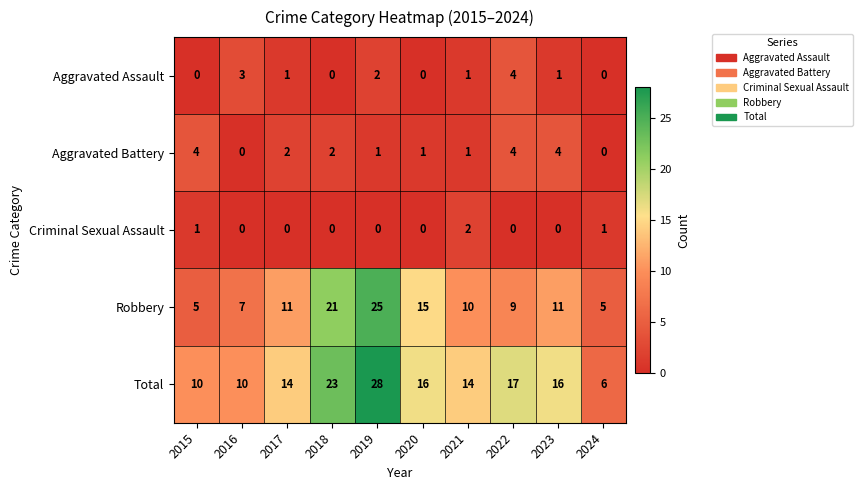

What is the maximum value shown in the chart?

28